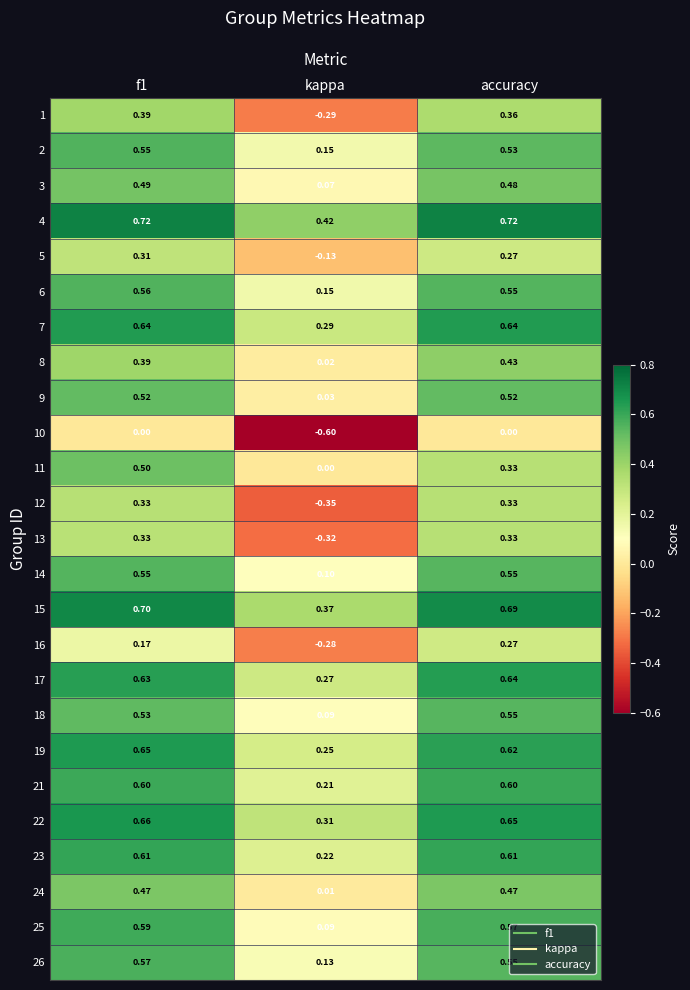

At which label is 9 closest to 0?

kappa